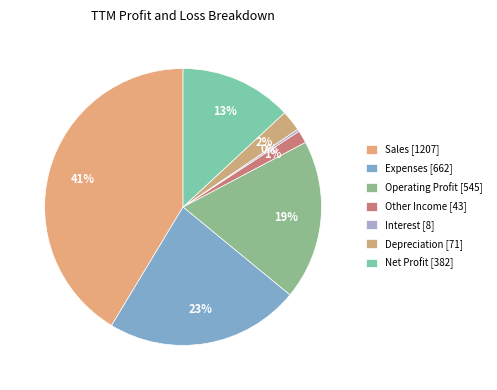

How many slices are in this pie chart?

7